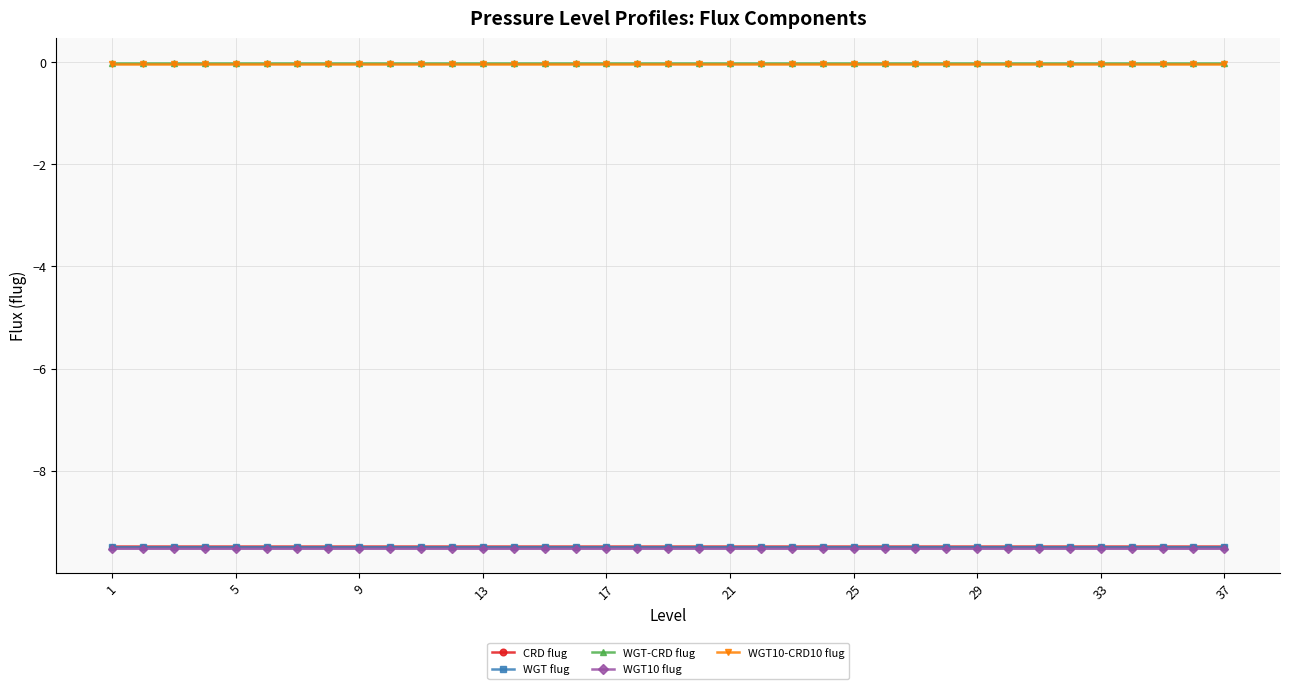

At how many categories does at least one series exceed -5?

37